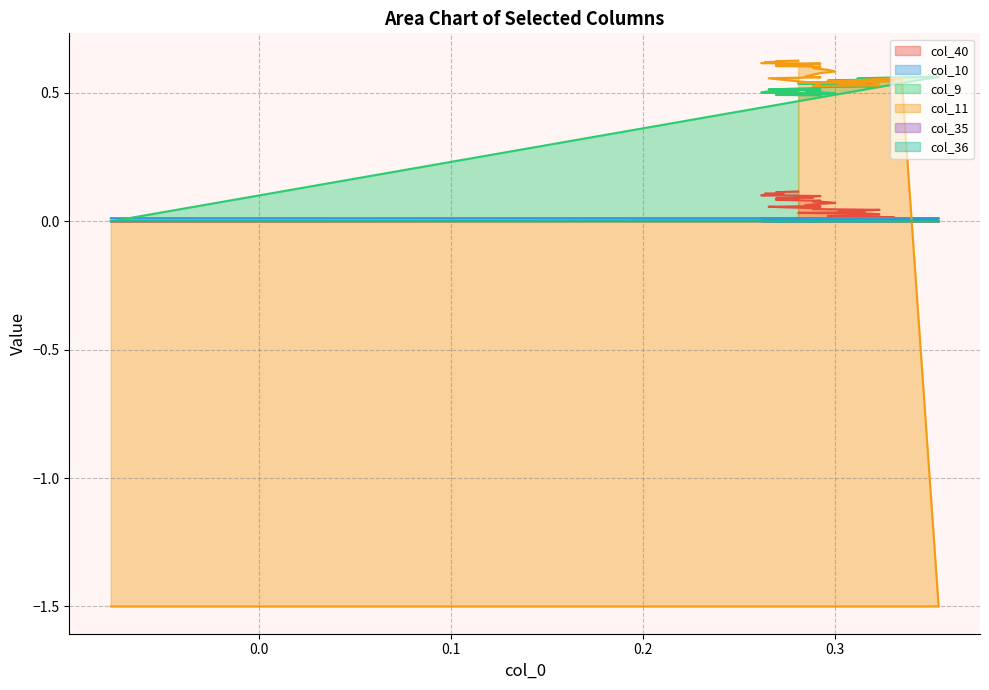

Is the value of col_9 at 23 greater than the value of col_11 at 34?

No